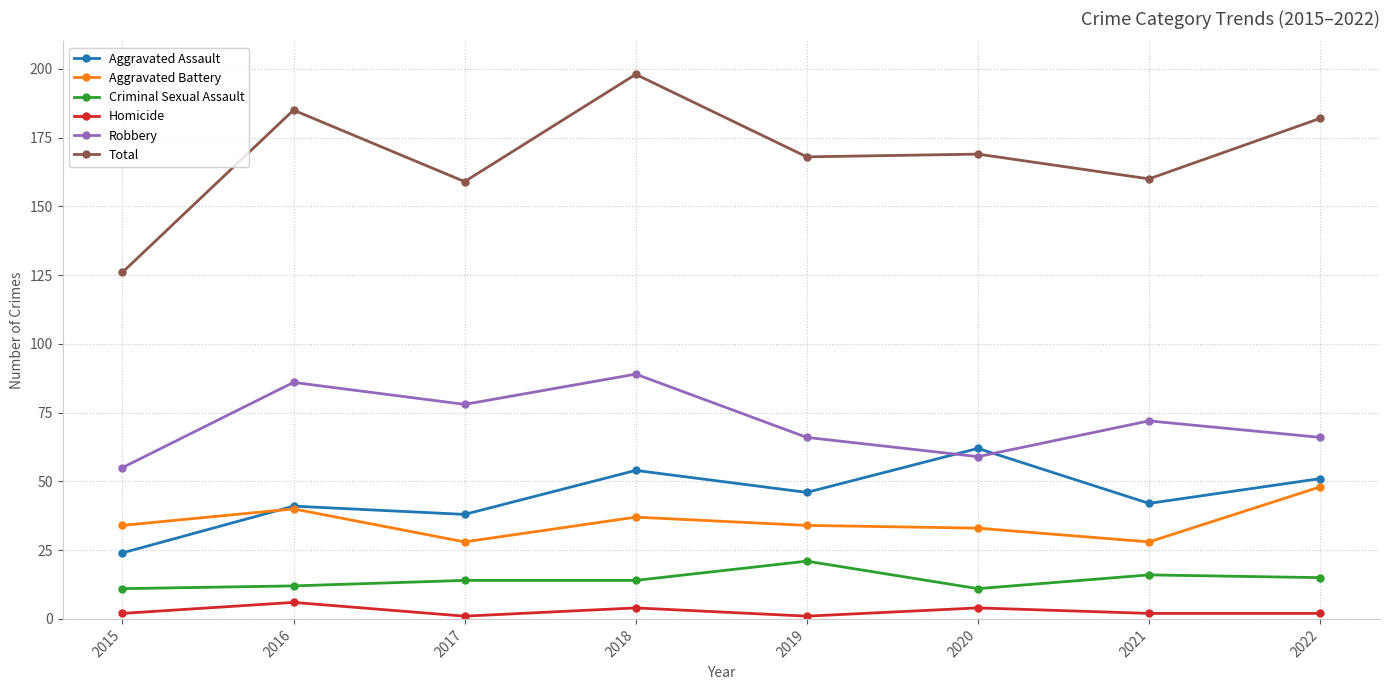

What is the highest value of the Aggravated Assault series?

62